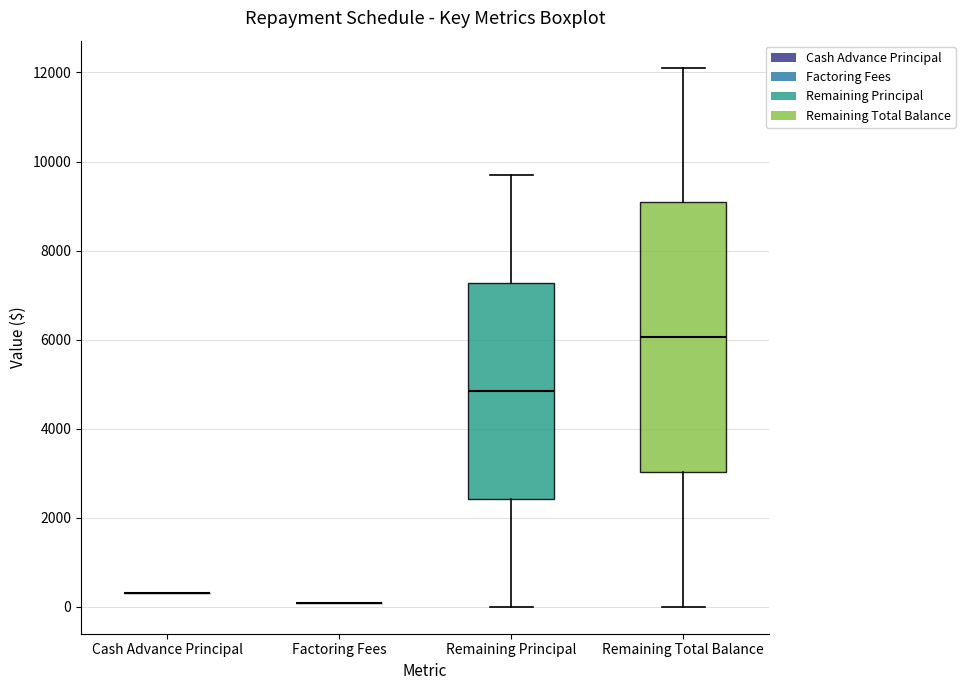

Reading left to right, read every box against the y-axis: the position of its median line, the range the box covers, and the ends of its whiskers. The values are not printed on the chart, so give them approximately, as read against the axis.

Cash Advance Principal: box collapsed to a line at 400, whiskers 400 to 400
Factoring Fees: box collapsed to a line at 0, whiskers 0 to 0
Remaining Principal: median 4800, box 2400 to 7200, whiskers 0 to 9600
Remaining Total Balance: median 6000, box 3000 to 9000, whiskers 0 to 12200